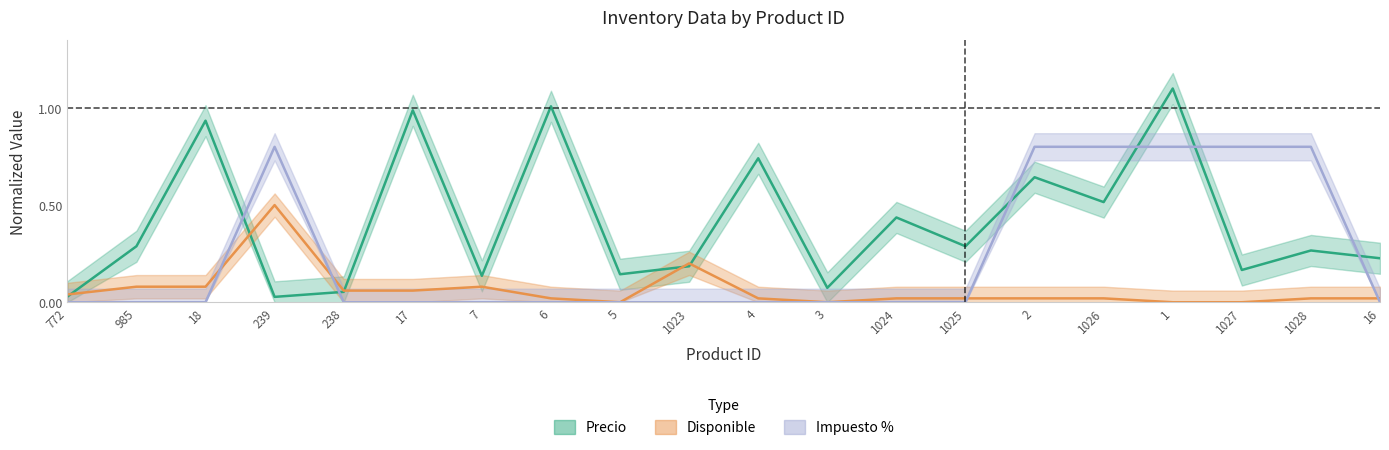

True or false: Disponible has more than 0 points higher than both neighbors.

True